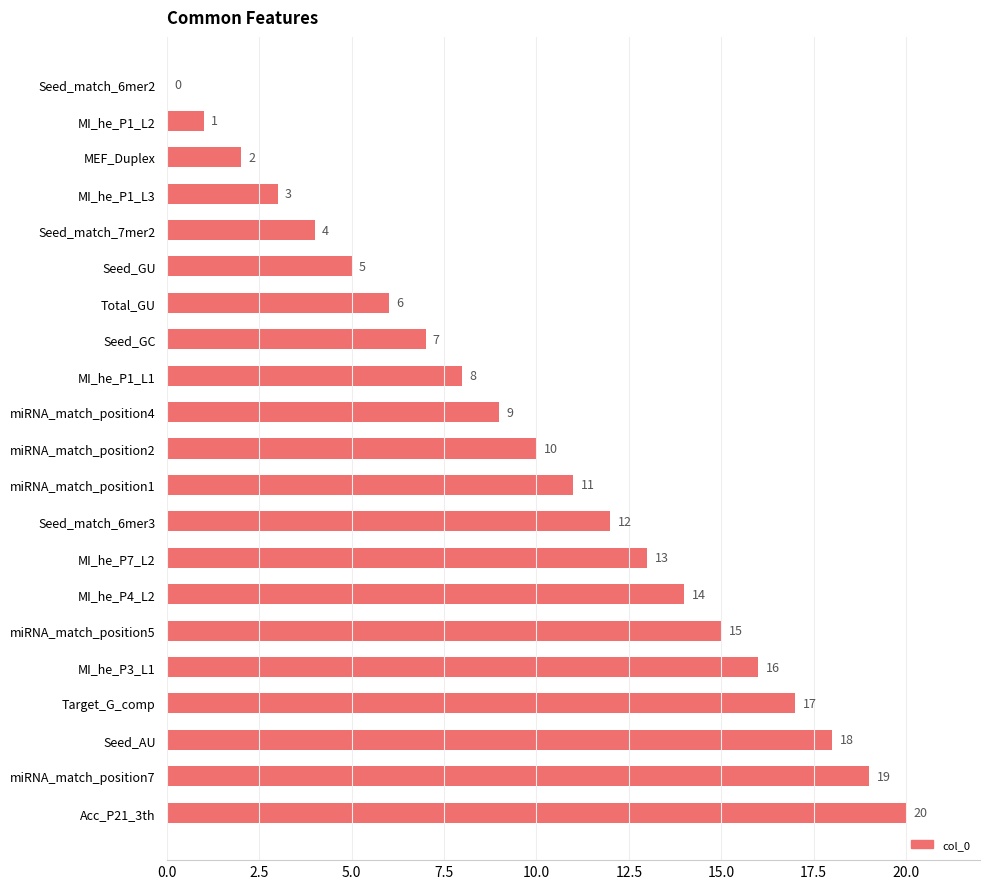

The value at Acc_P21_3th is 20. True or false?

True